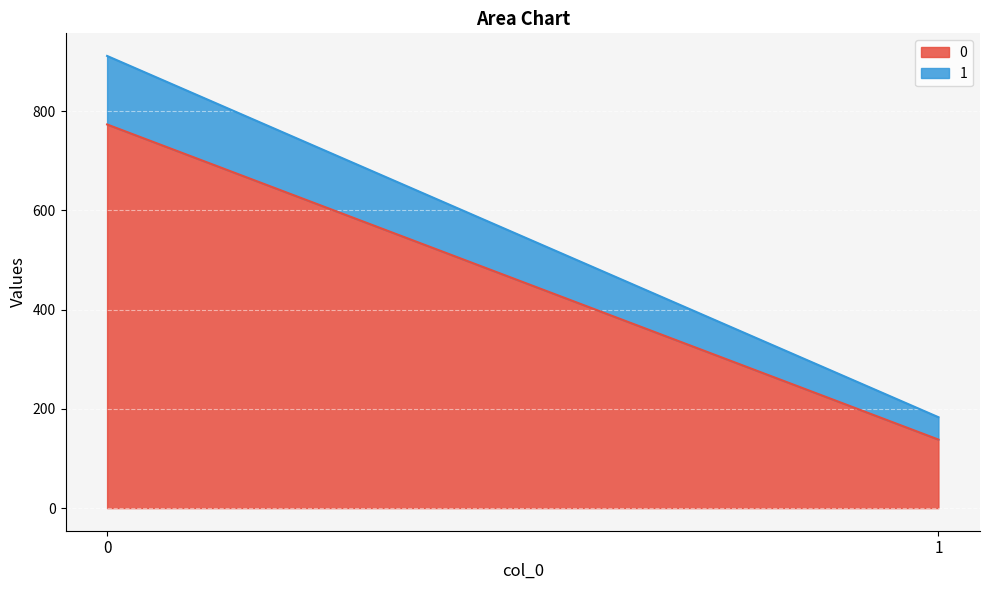

Reading left to right, transcribe all the data shown in this chart.

0: 0=773.0	1=138.1
1: 0=138.1	1=45.1